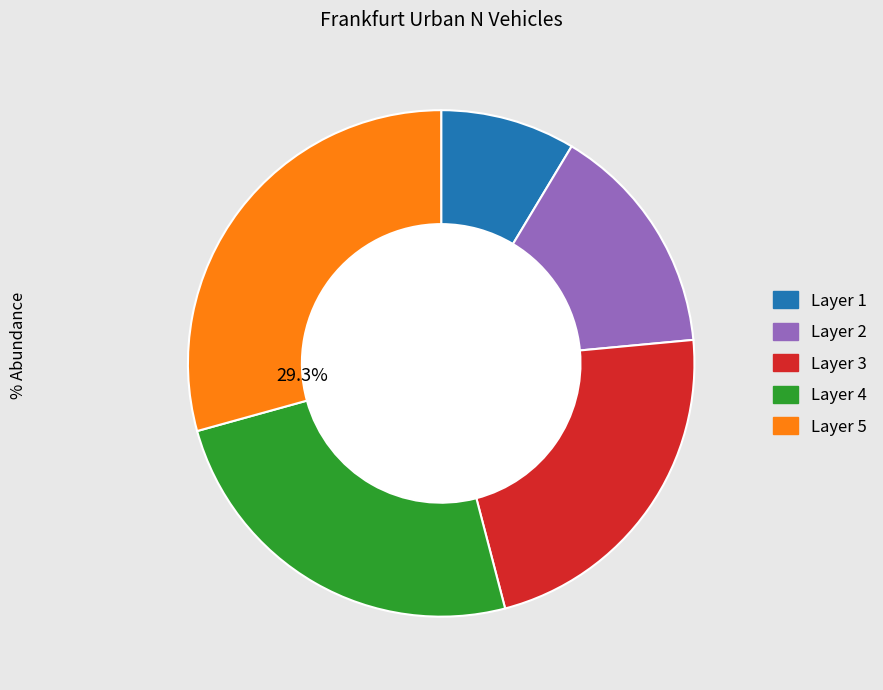

Is there any slice that represents more than half of the pie?

No